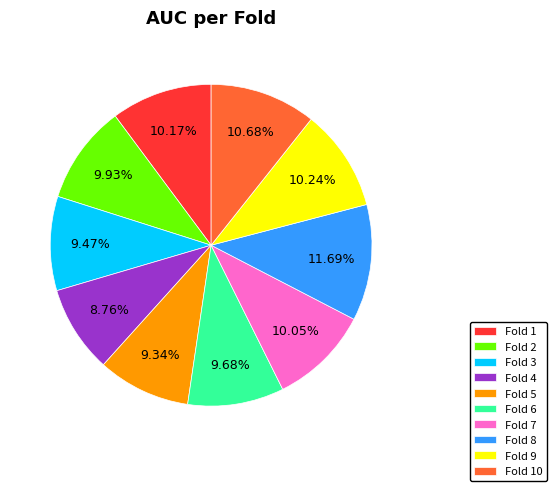

Which category has the smallest portion of the pie?

Fold 4